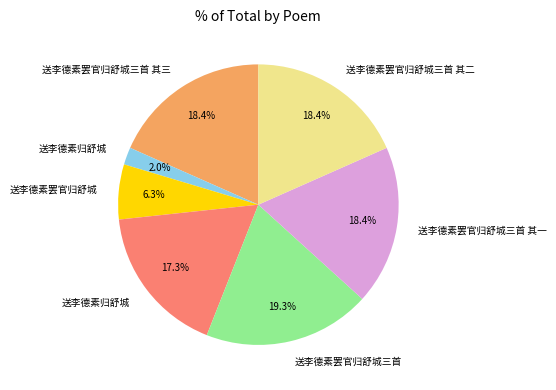

Is there any slice that represents more than half of the pie?

No